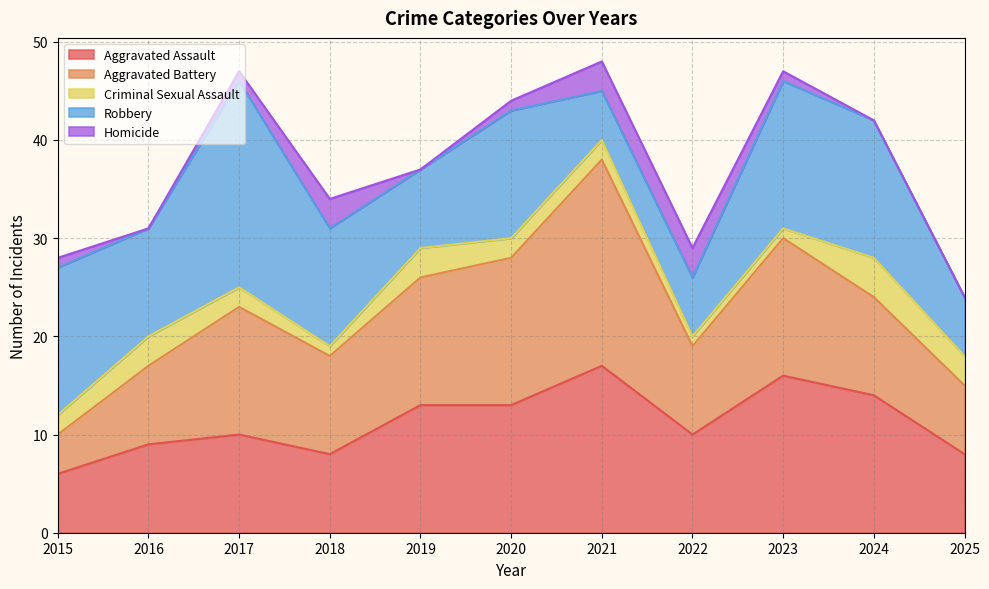

What is the value of the Homicide point at the 3rd from the left?

1